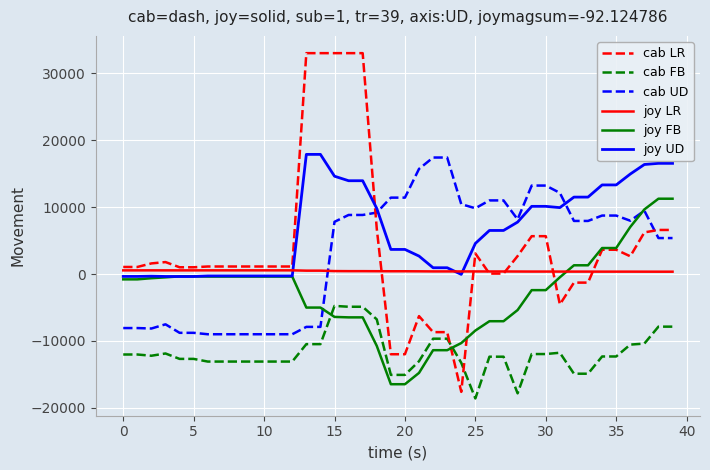

Which series has the largest range (max minus min)?

cab LR